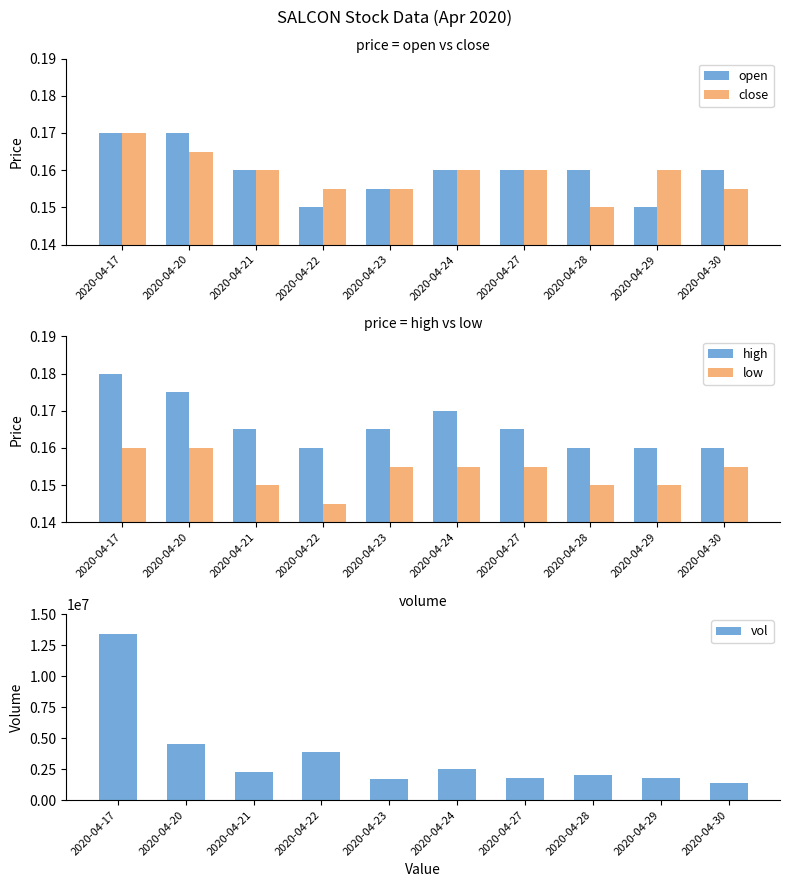

At which label does close reach its minimum?

2020-04-28